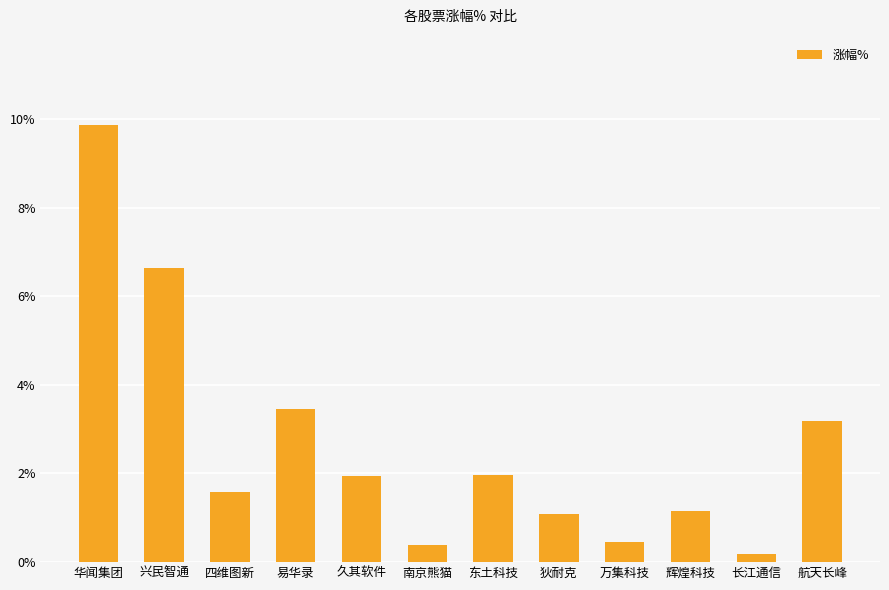

Between 辉煌科技 and 久其软件, which is larger?

久其软件